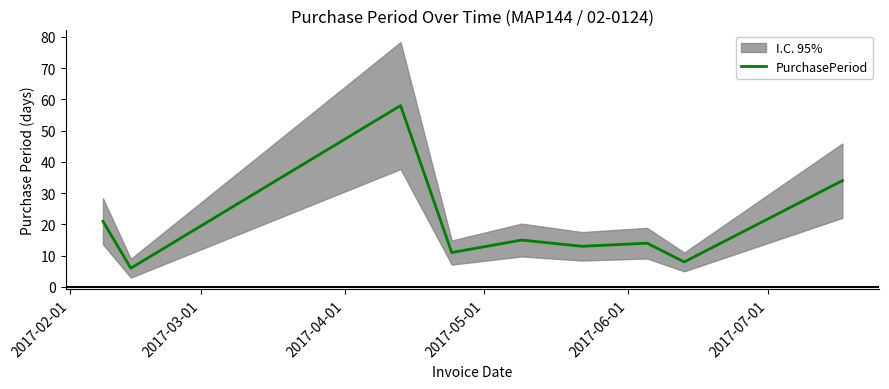

What is the difference between the second highest and second lowest values?

26